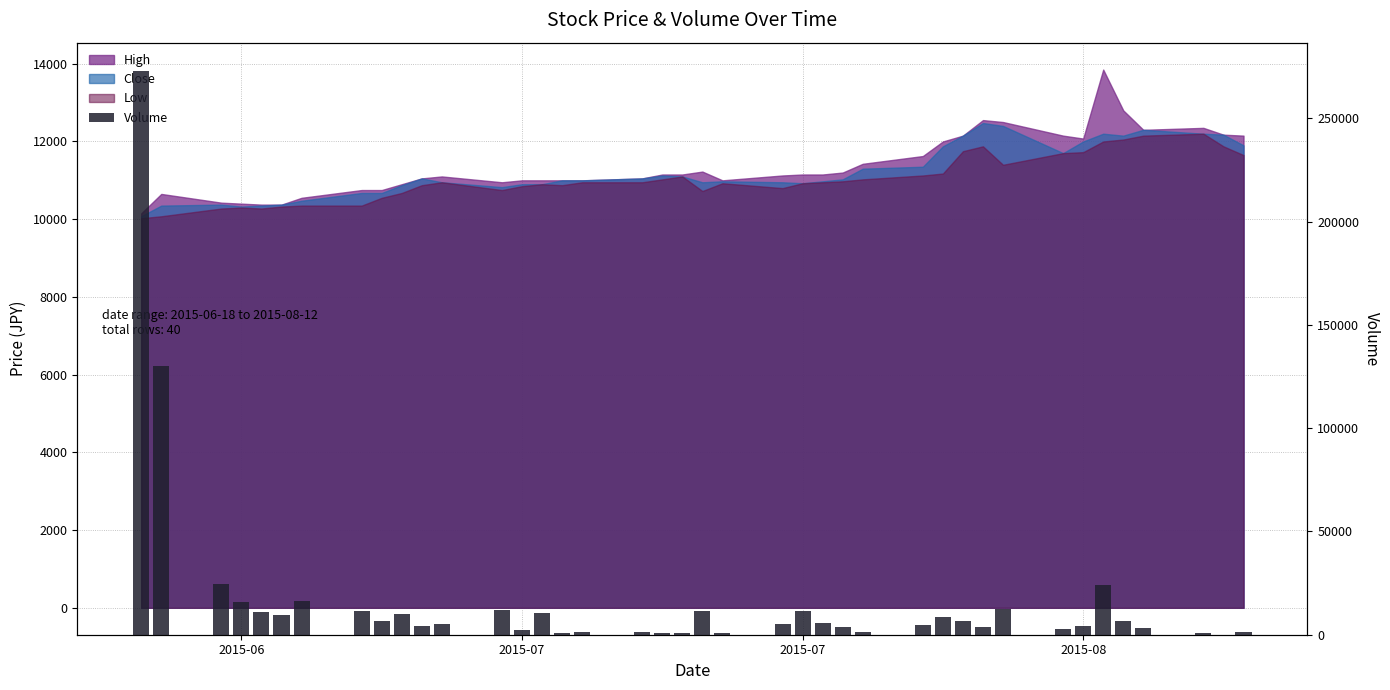

What is the difference between the maximum and second lowest values?

272416